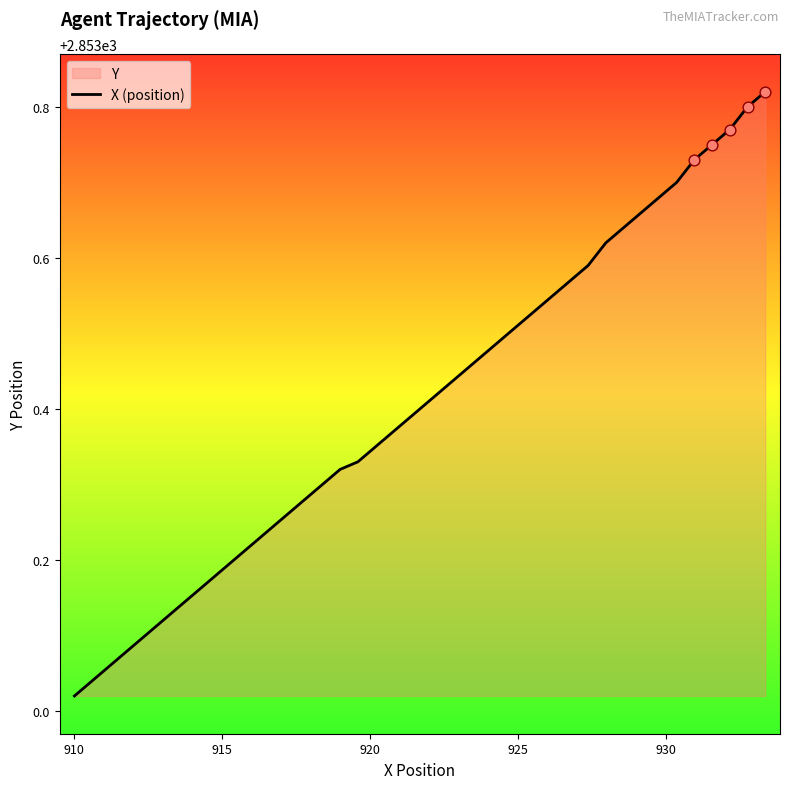

What is the difference between the maximum and minimum values?

0.8